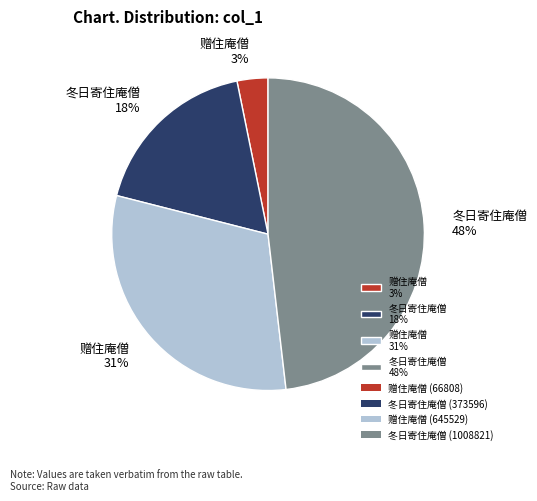

Is the sum of 赠住庵僧 3% and 赠住庵僧 31% greater than half?

No